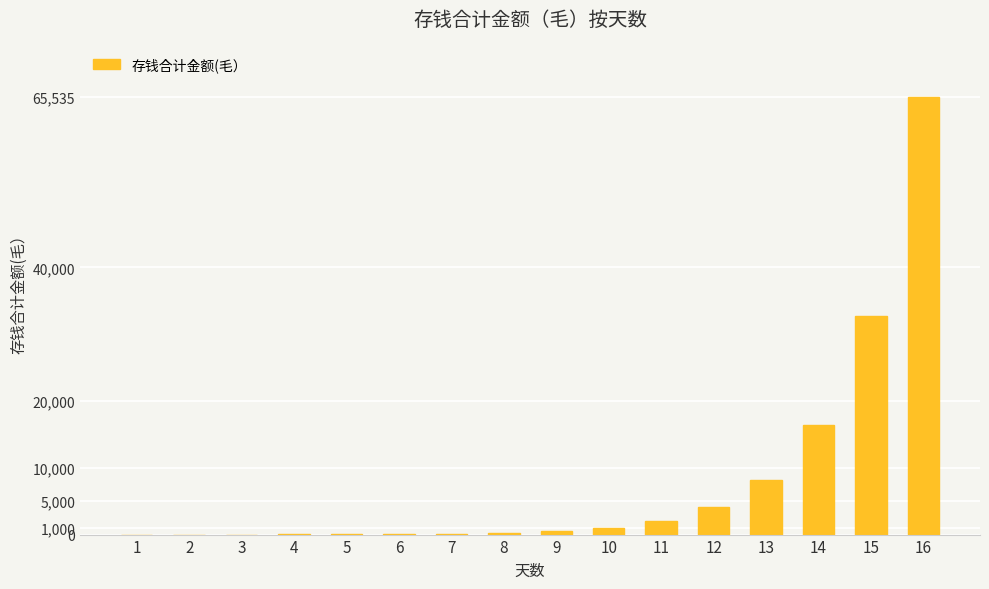

What is the sum of all values?

131054